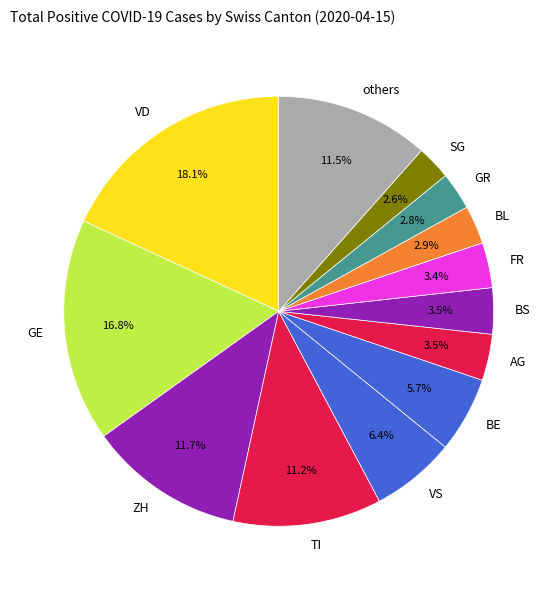

Which slice is the largest?

VD